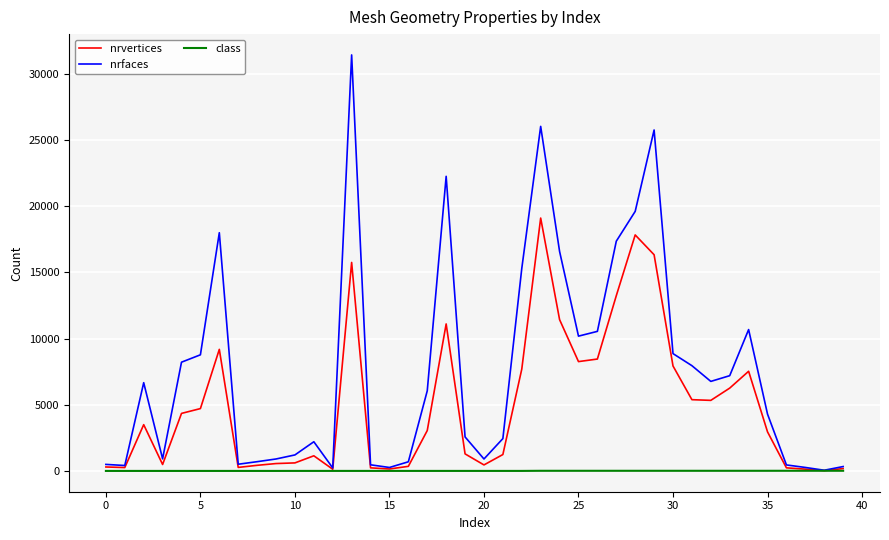

Which series has the largest total across all categories?

nrfaces